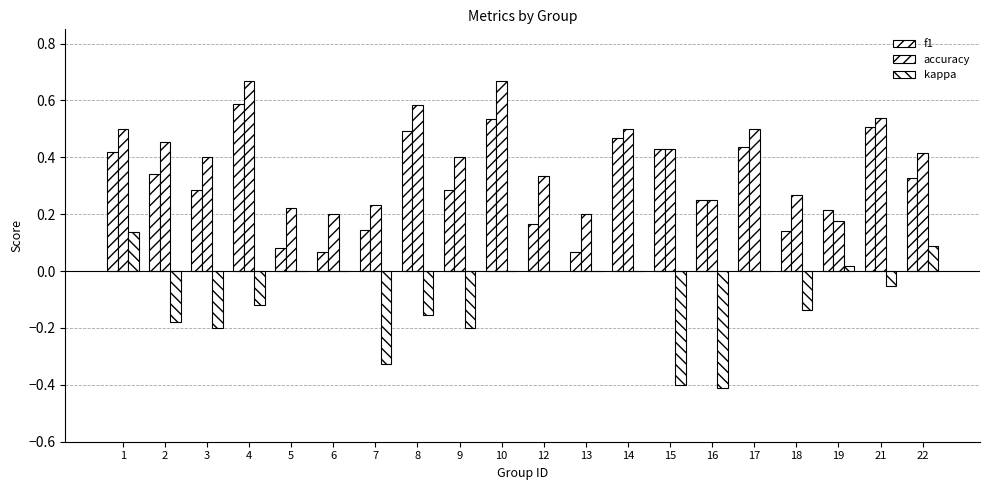

How many groups of bars are there?

20